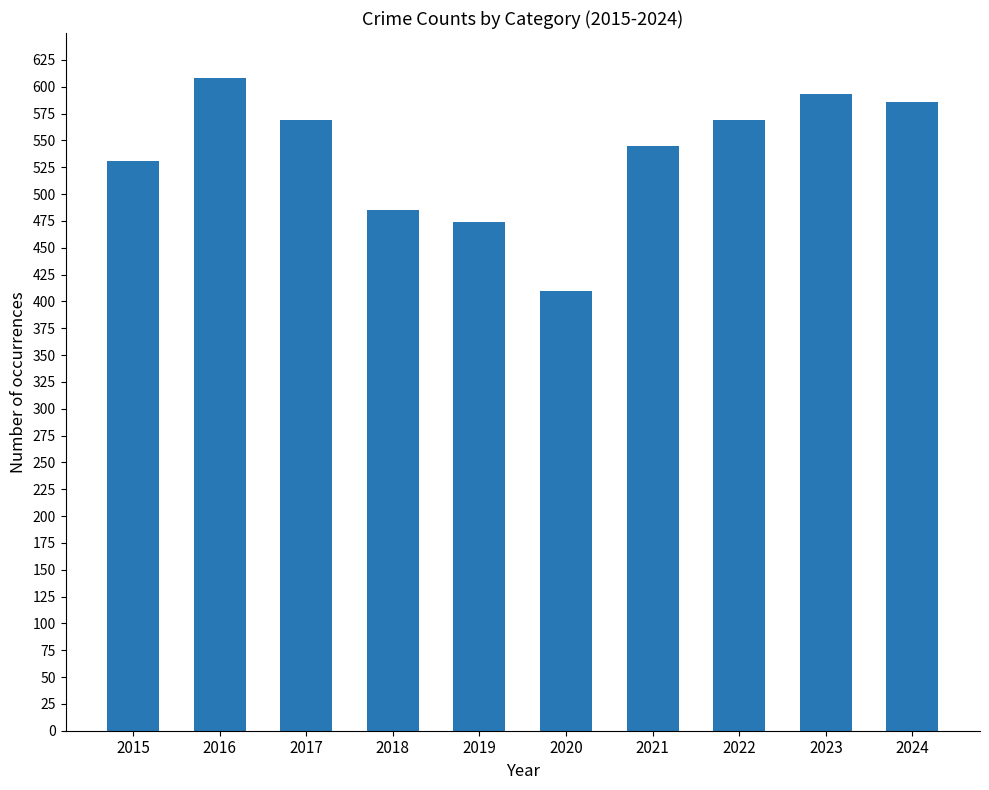

Between 2017 and 2016, which is larger?

2016